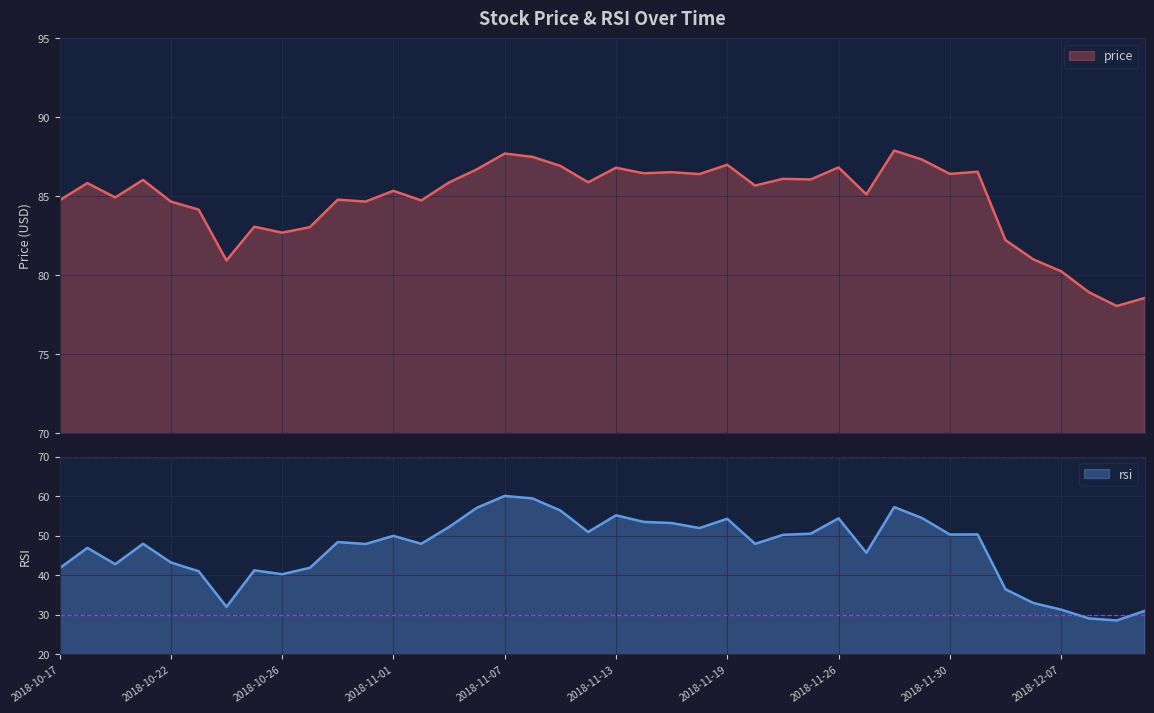

At which category is the sum across all series the highest?

2018-11-07